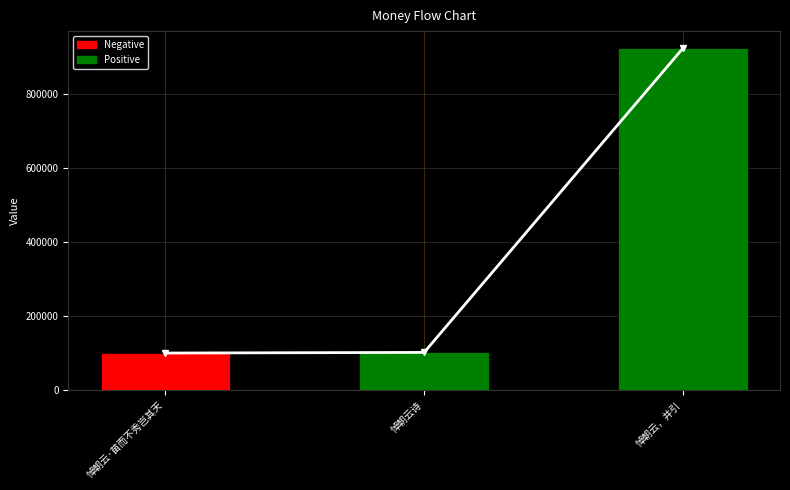

What is the label of the 3rd bar from the left?

悼朝云，并引